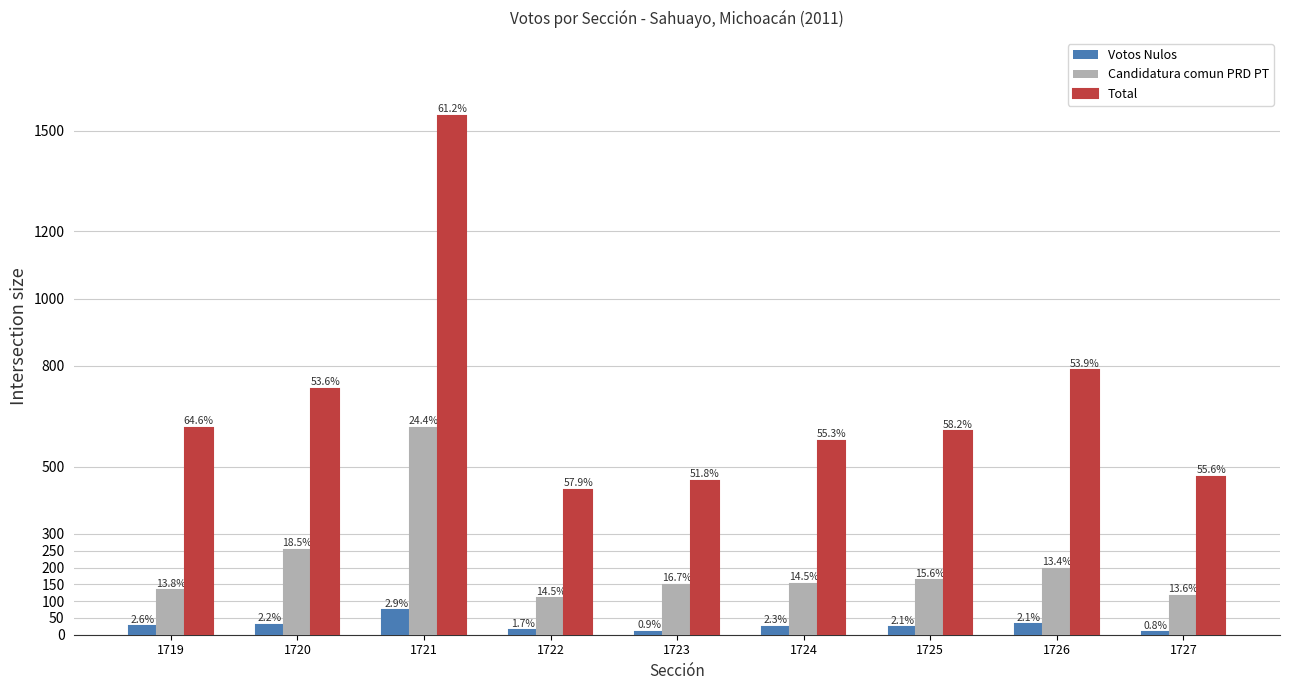

What is the total value across all series at 1720?

1015